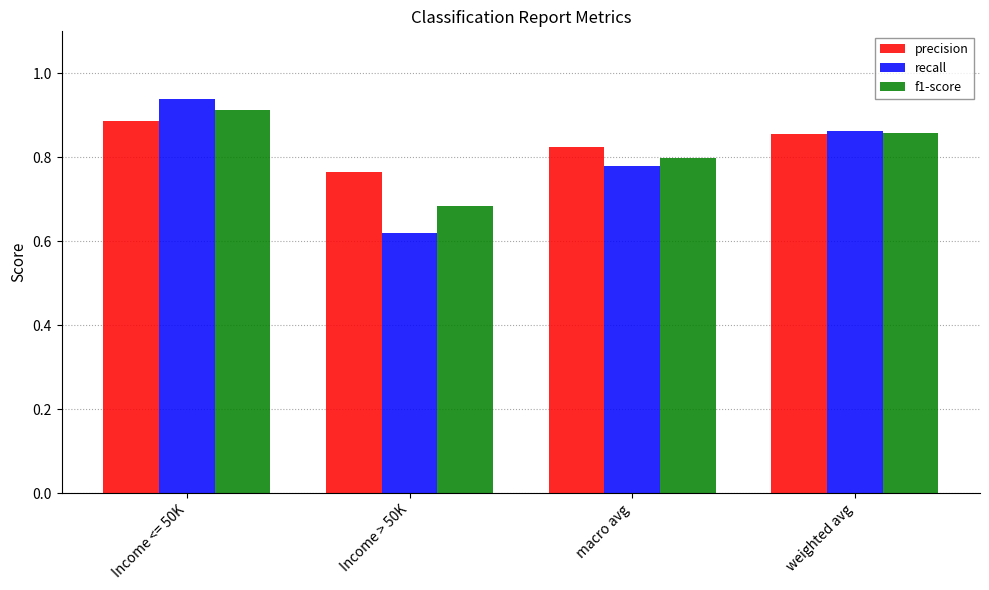

The value of precision at Income > 50K is 0.8. True or false?

True